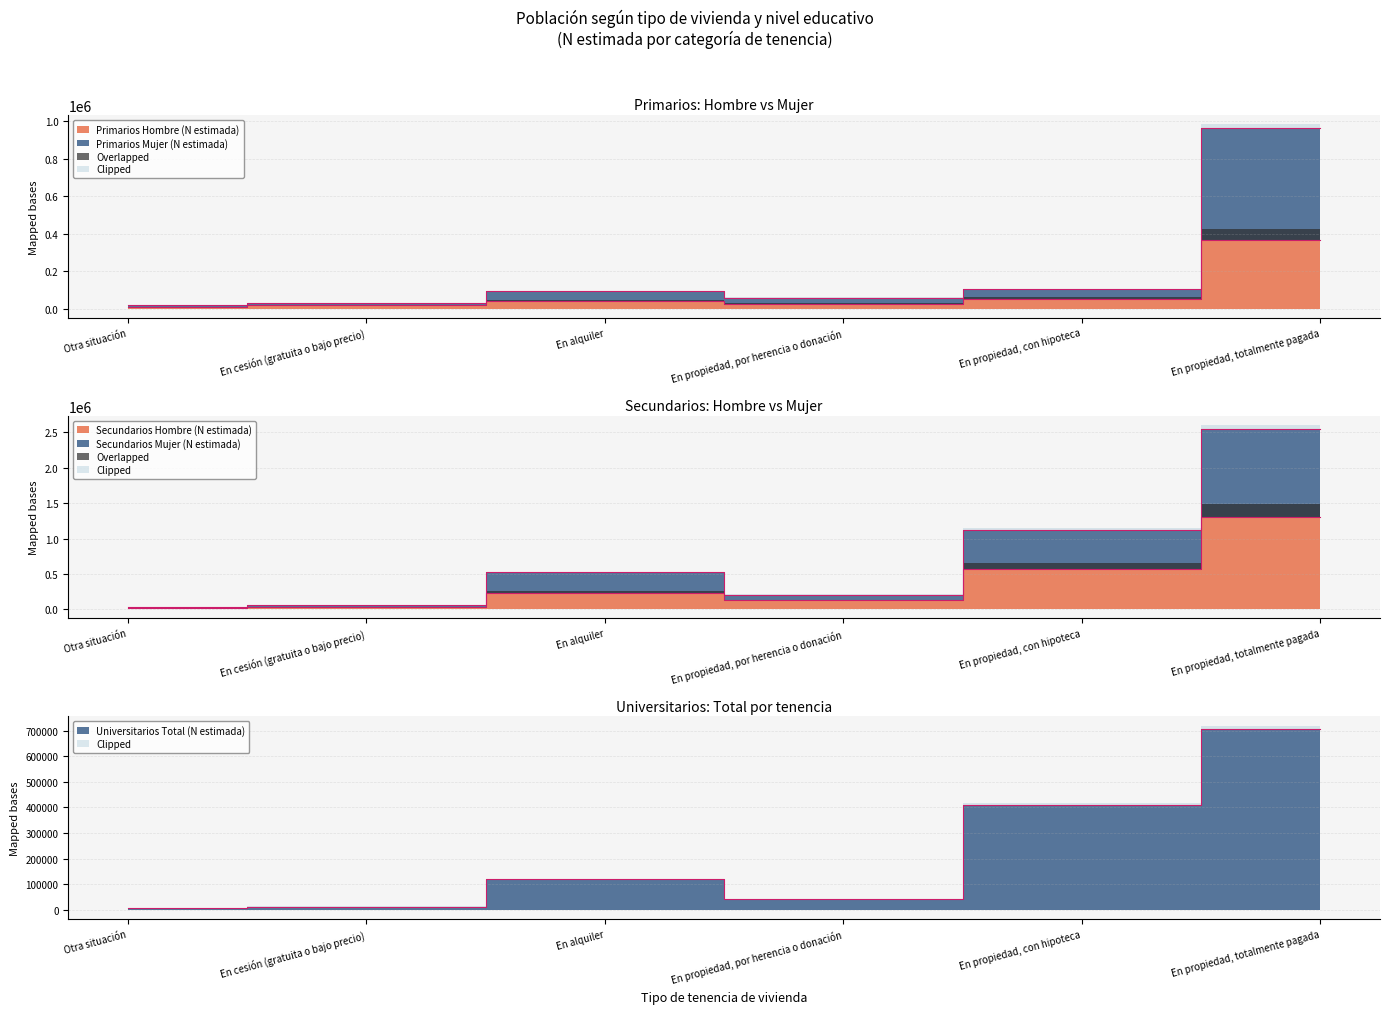

At which category is the sum across all series the highest?

En propiedad, totalmente pagada